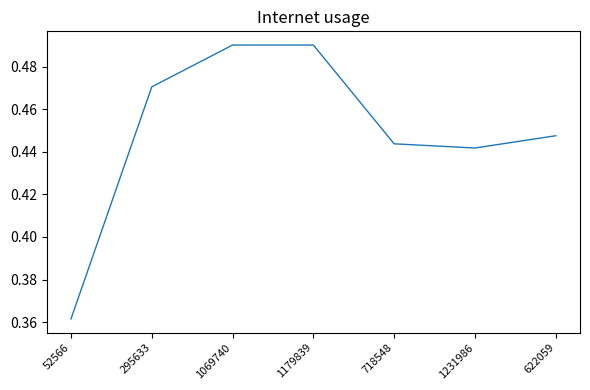

What is the sum of the values at 295633 and 1231986?

0.9